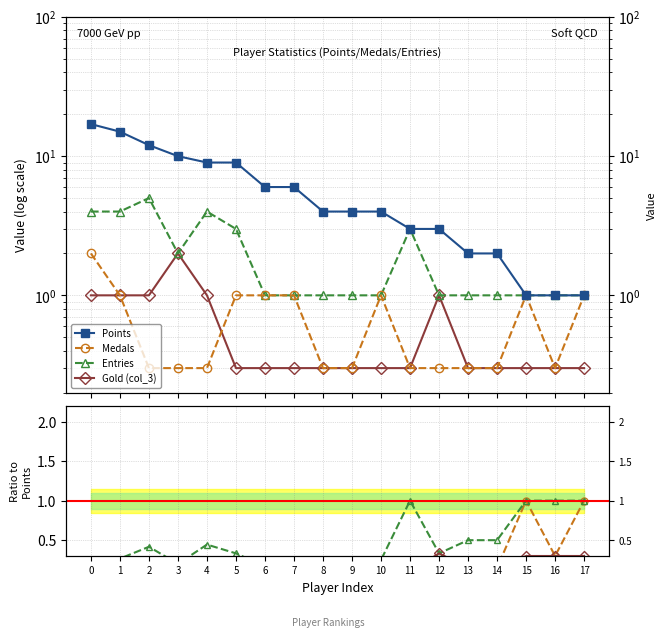

What is the approximate value of Points at 9?

4.0